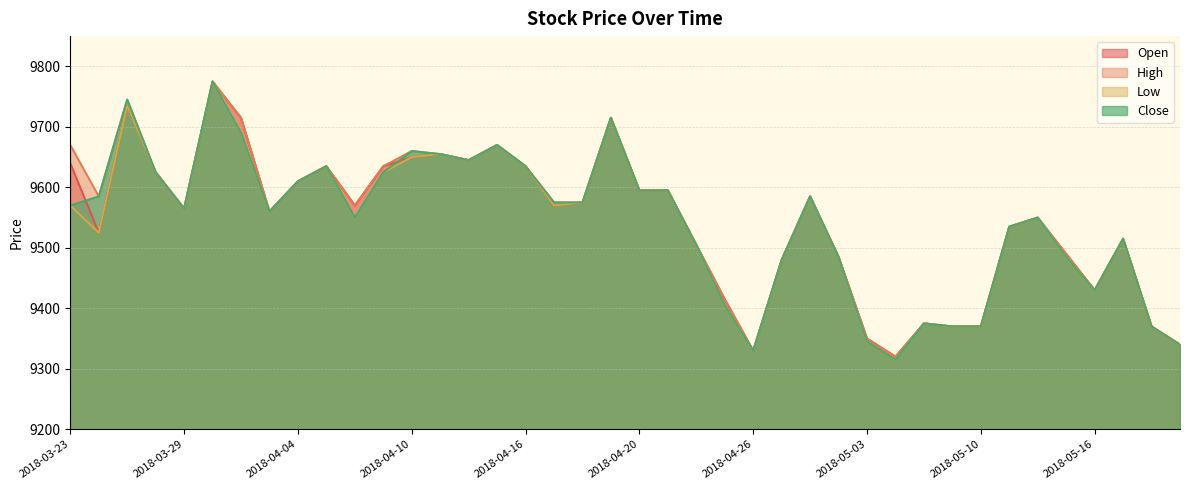

What is the difference between the High values at 2018-05-18 and 2018-03-29?

195